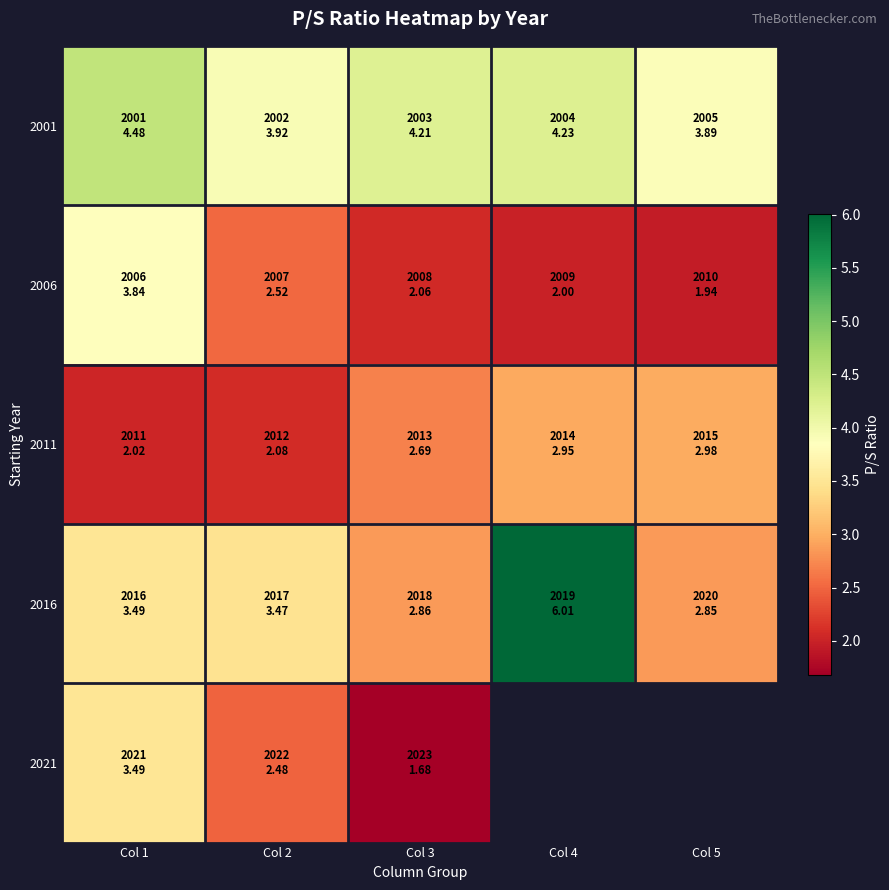

Rank the categories by 2006 value from lowest to highest.

Col 5, Col 4, Col 3, Col 2, Col 1